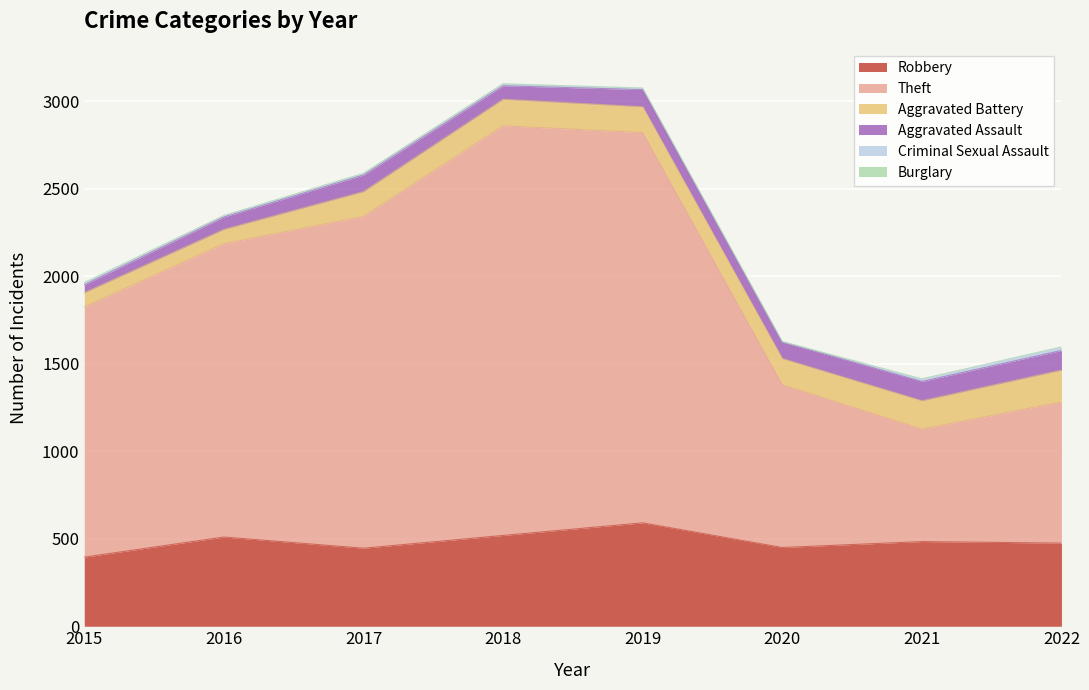

What is the total value across all series at 2020?

1627